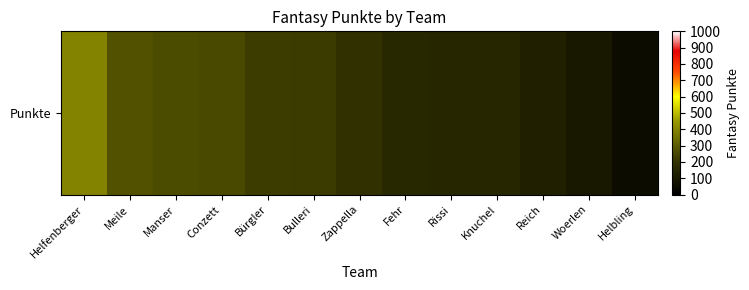

Reading left to right, transcribe all the data shown in this chart.

Helfenberger=395	Meile=274	Manser=263	Conzett=255	Bürgler=223	Bulleri=221	Zappella=188	Fehr=158	Rissi=152	Knuchel=151	Reich=128	Woerlen=94	Helbling=49